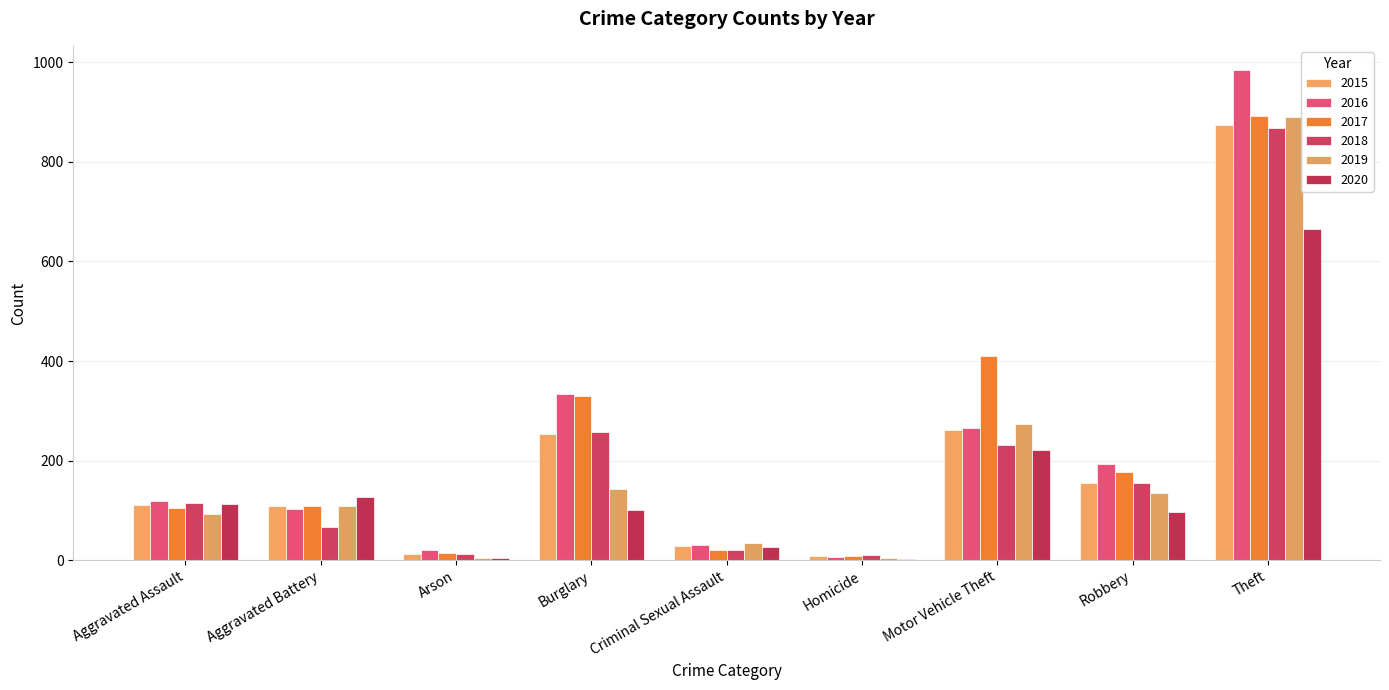

How many groups of bars are there?

9